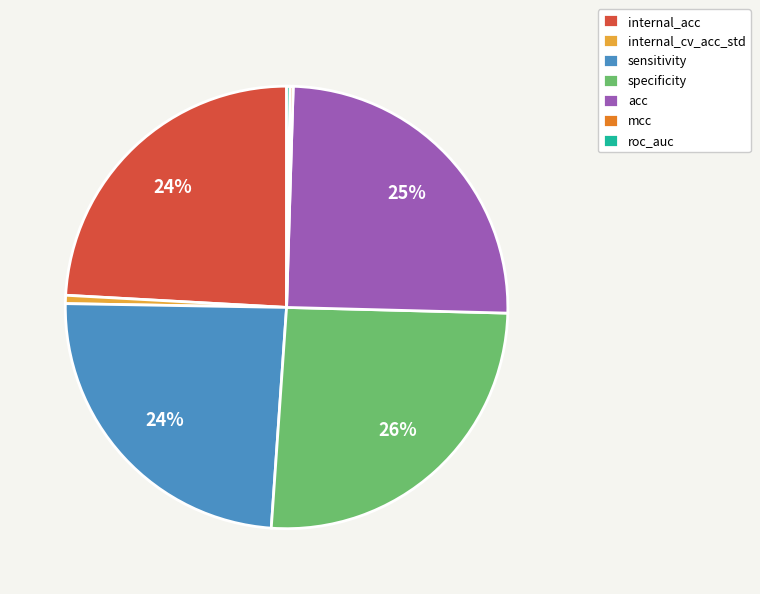

To the nearest percent, what percentage of the pie is specificity?

26%